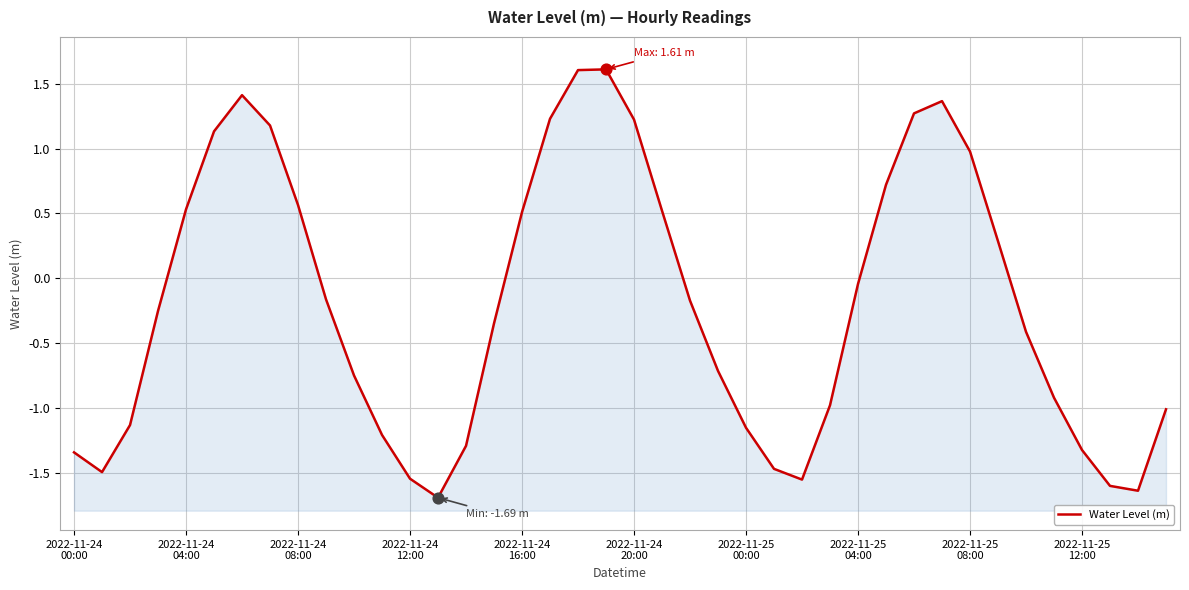

Between 33 and 27, which is larger?

33